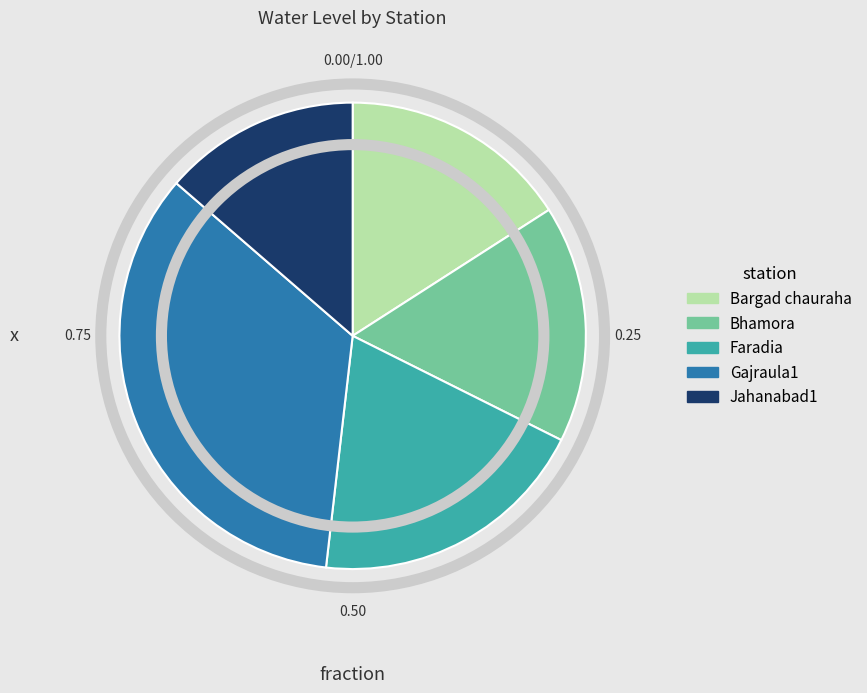

What is the ratio of the value at Bhamora to the value at Bargad chauraha?

1.0